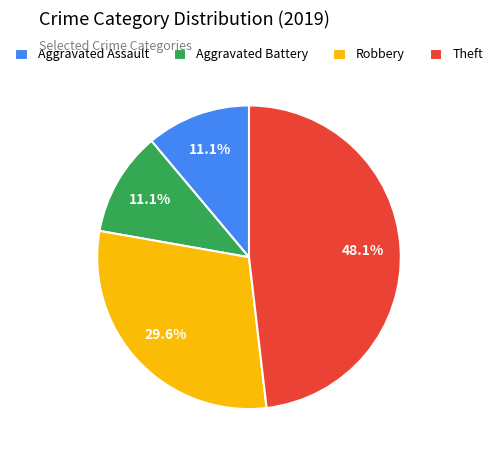

What is the ratio of the value at Theft to the value at Aggravated Battery?

4.3